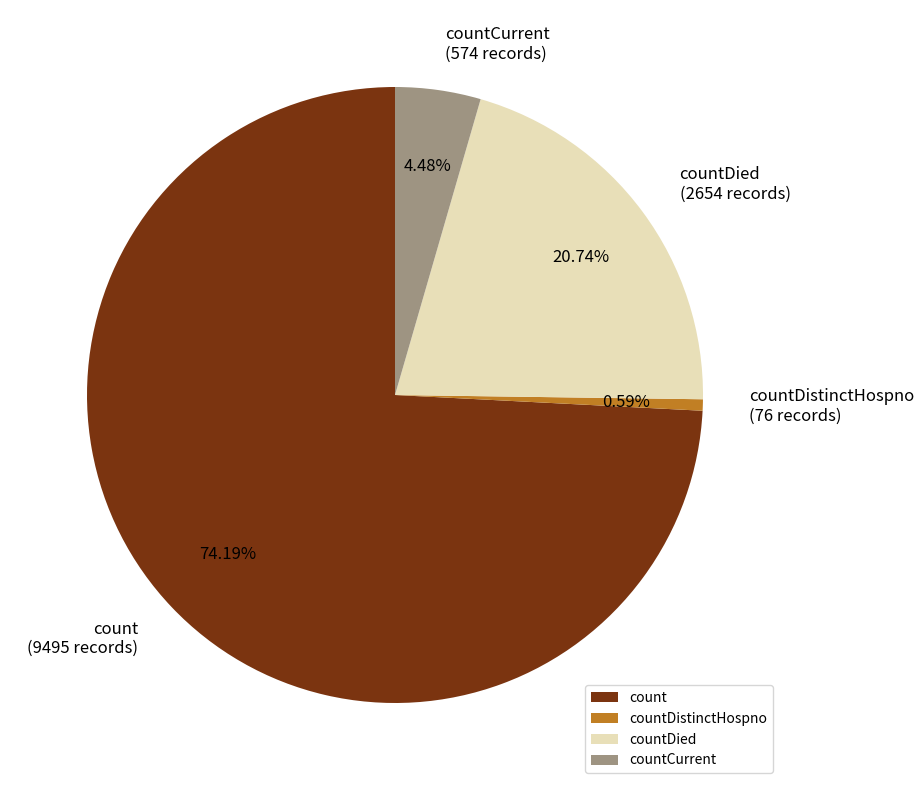

Which has a higher value, countDied or countCurrent?

countDied